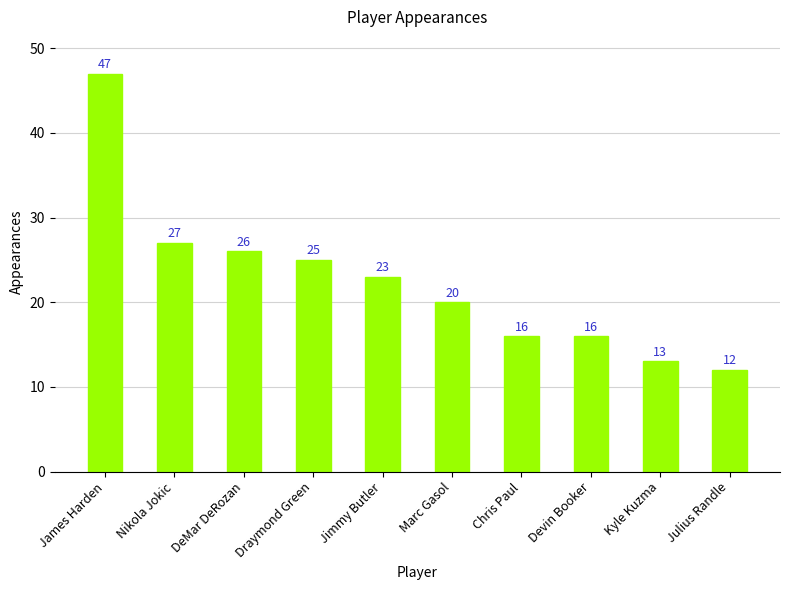

What is the value of the 4th bar from the left?

25